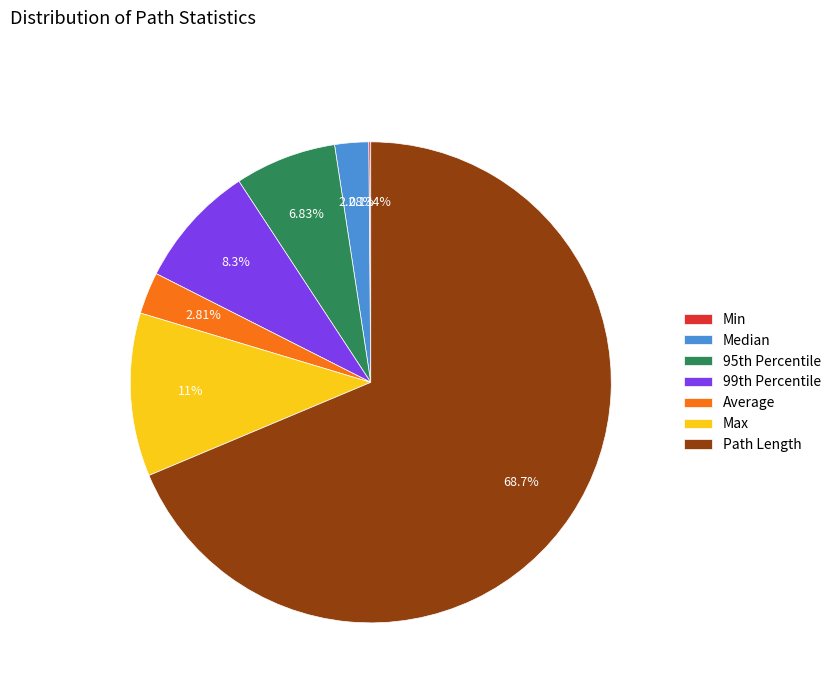

To the nearest percent, what is the difference between the largest and smallest slice percentages?

69%